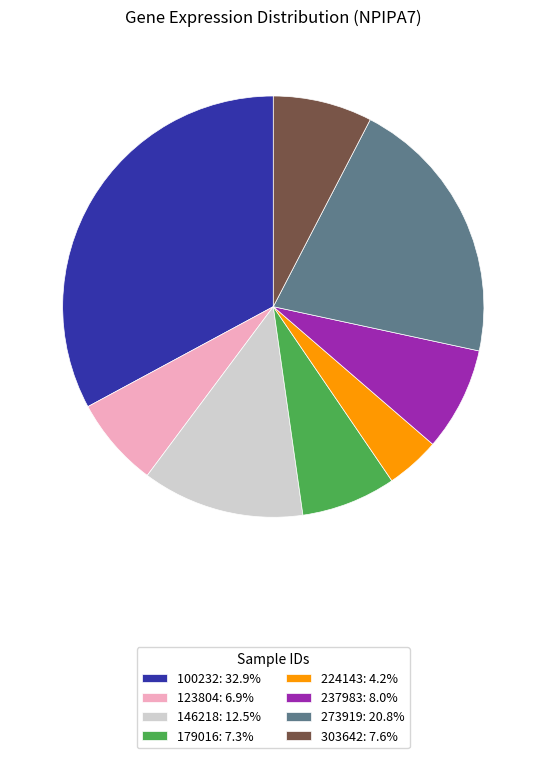

Does 146218: 12.5% represent more than half of the total?

No